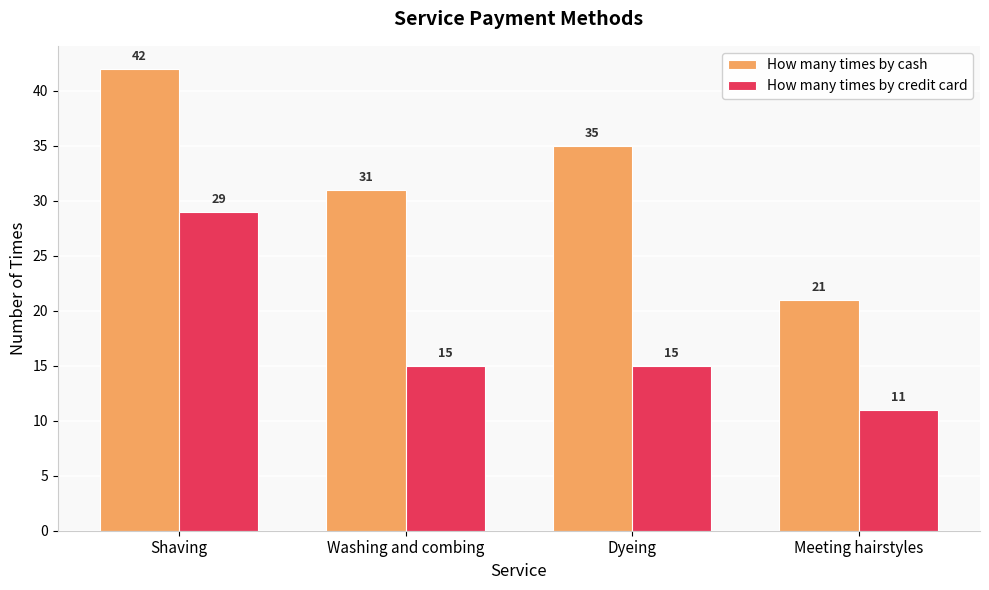

At which category does the chart reach its minimum across all series?

Meeting hairstyles